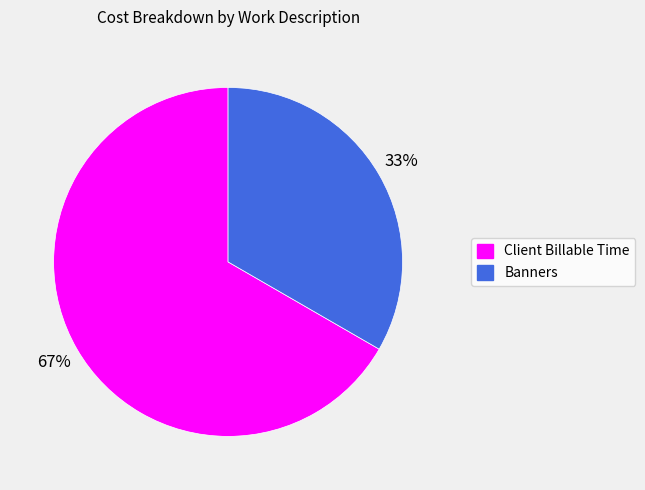

Between Banners and Client Billable Time, which is larger?

Client Billable Time